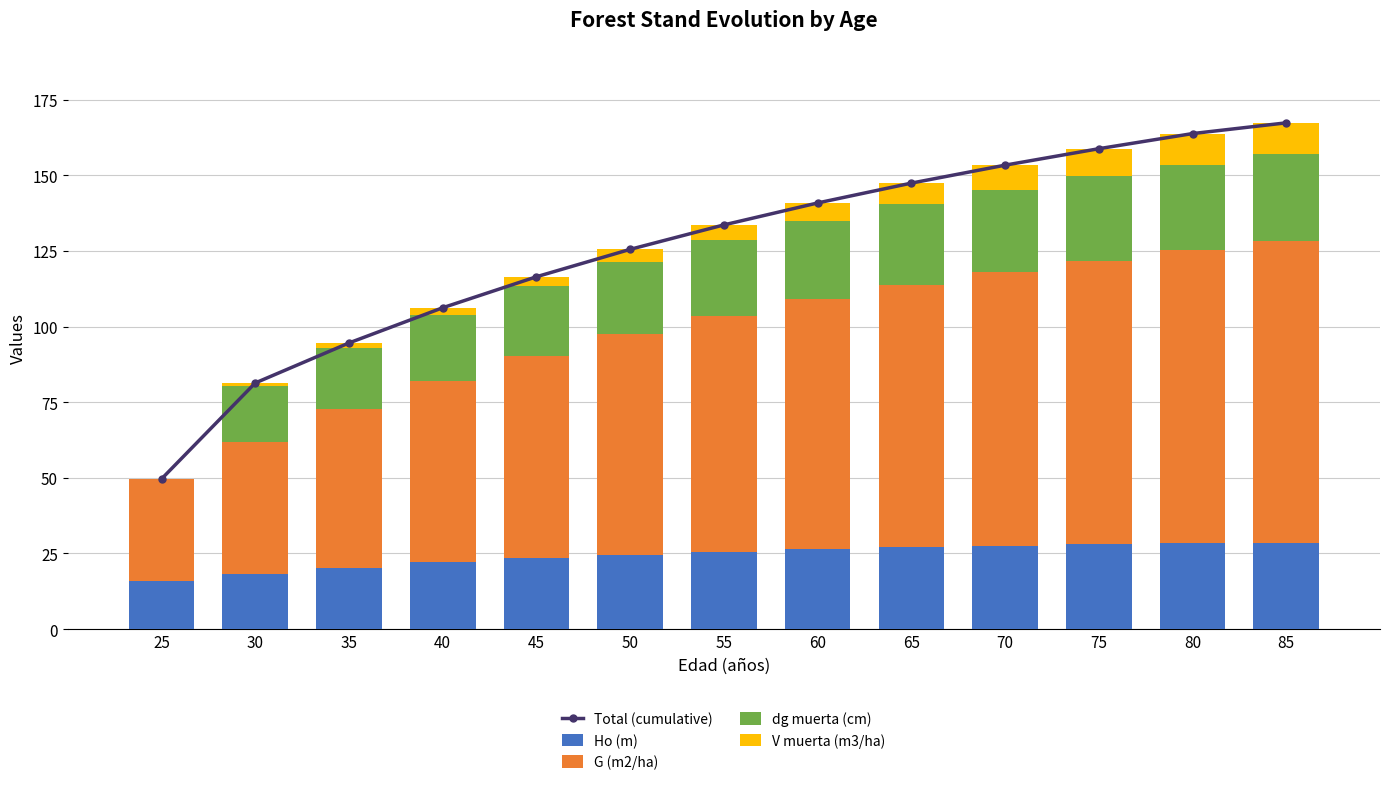

What is the sum of all dg muerta (cm) values?

297.0